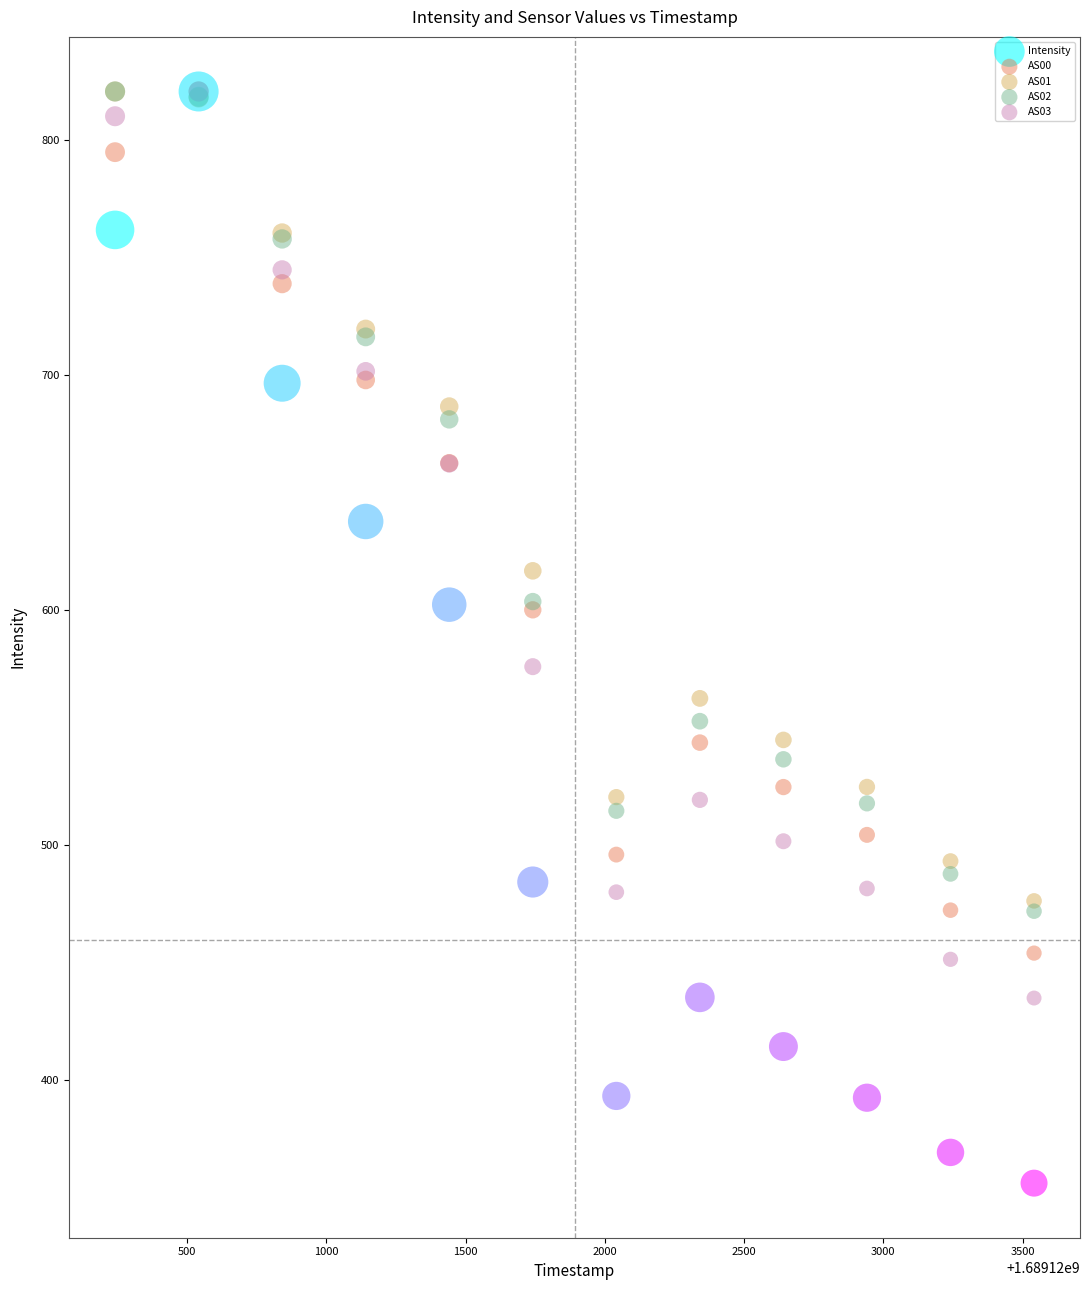

In the AS02 series, what Y value is closest to 646?

681.1